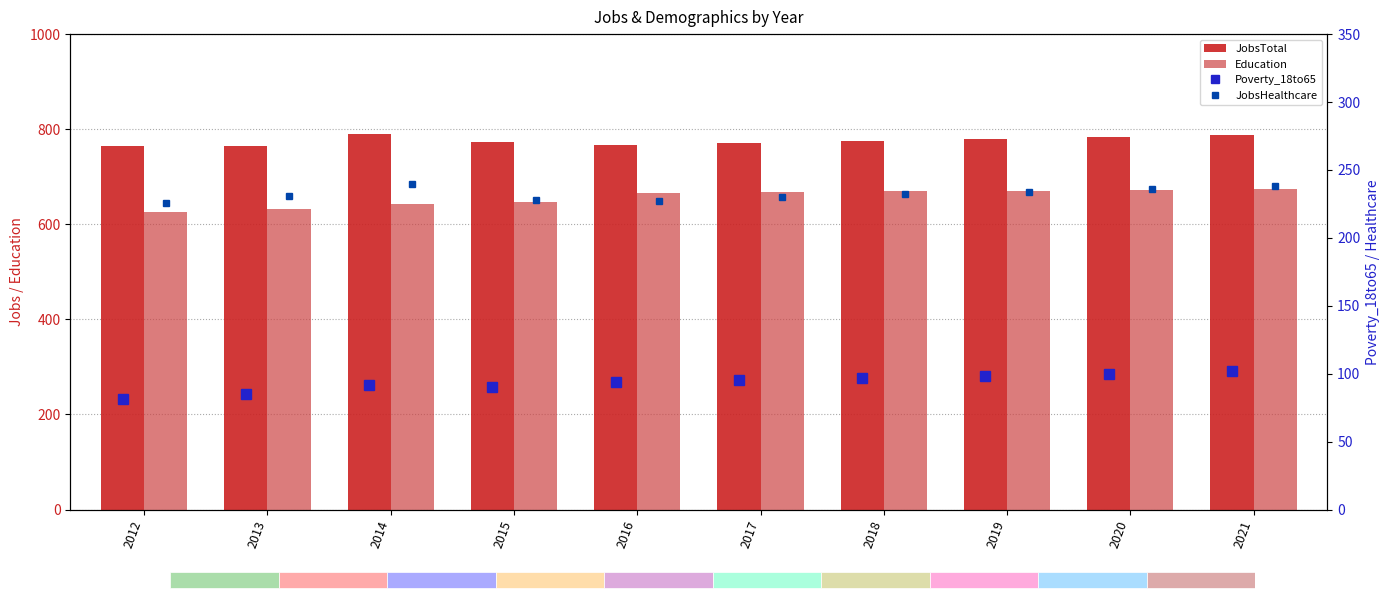

What is the minimum value shown in the chart?

81